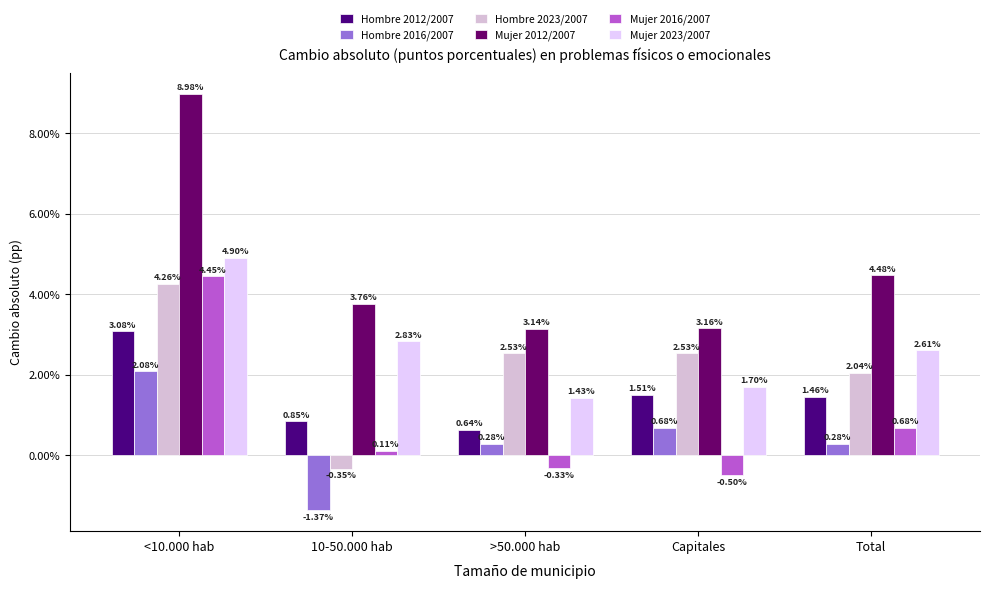

What is the label of the 5th bar from the right?

<10.000 hab